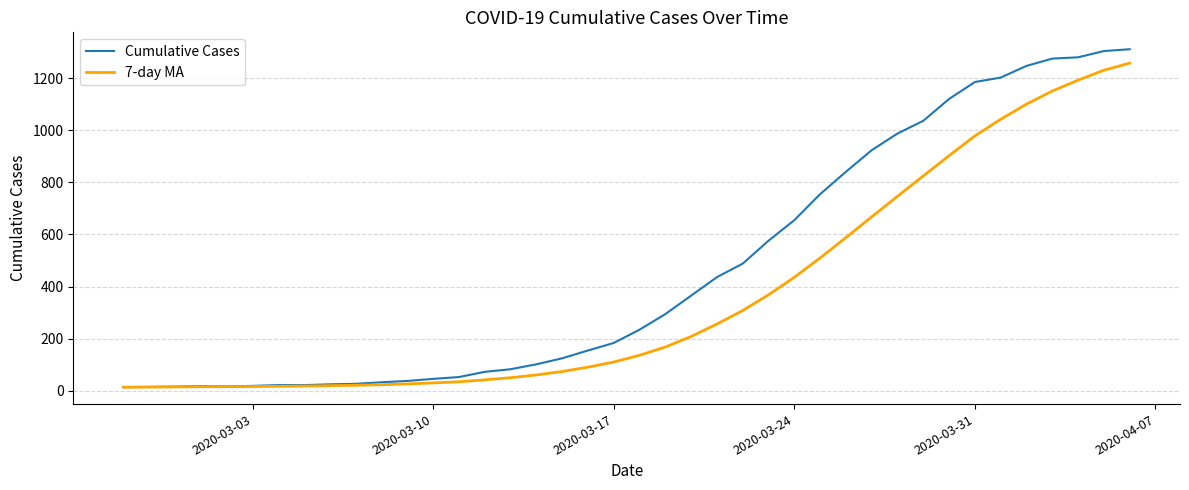

Which series has the widest spread of values?

Cumulative Cases